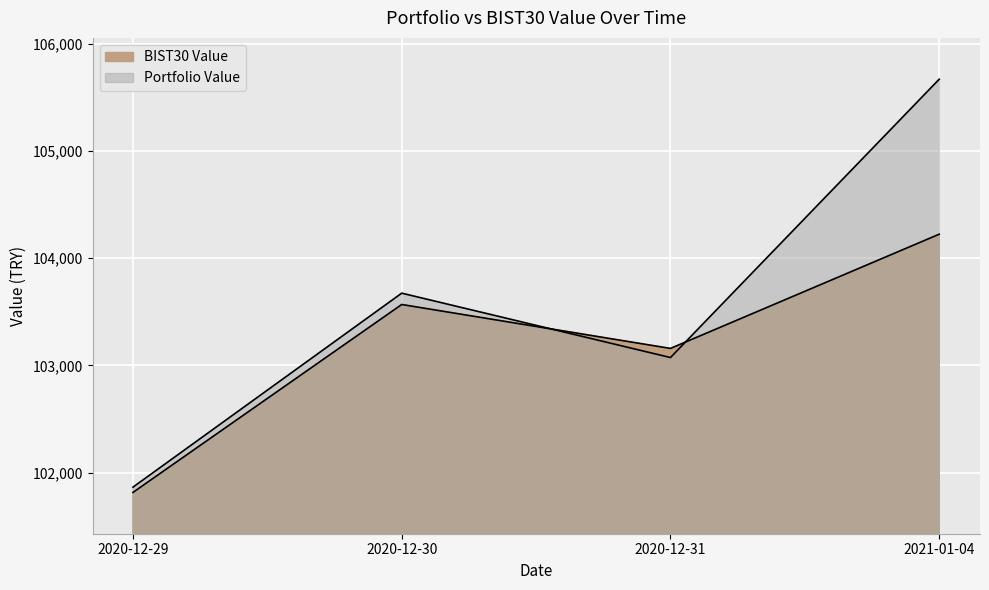

Between 2020-12-31 and 2021-01-04, which is larger?

2021-01-04